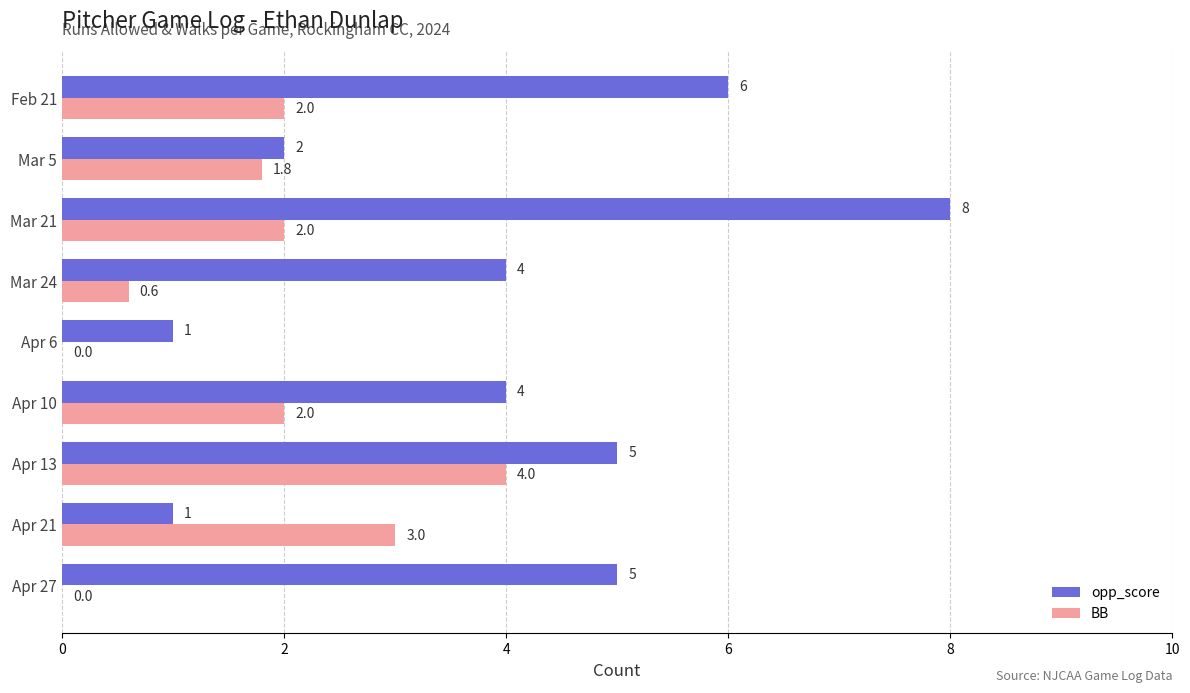

What is the maximum value for BB?

4.0